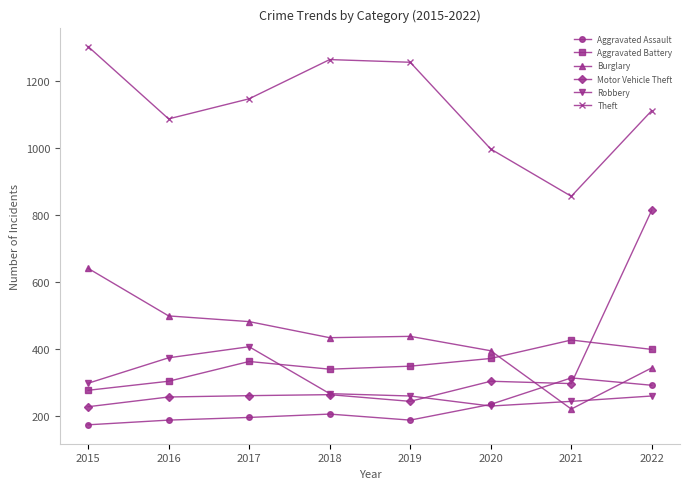

Where do Aggravated Battery and Burglary first cross each other?

2020 and 2021